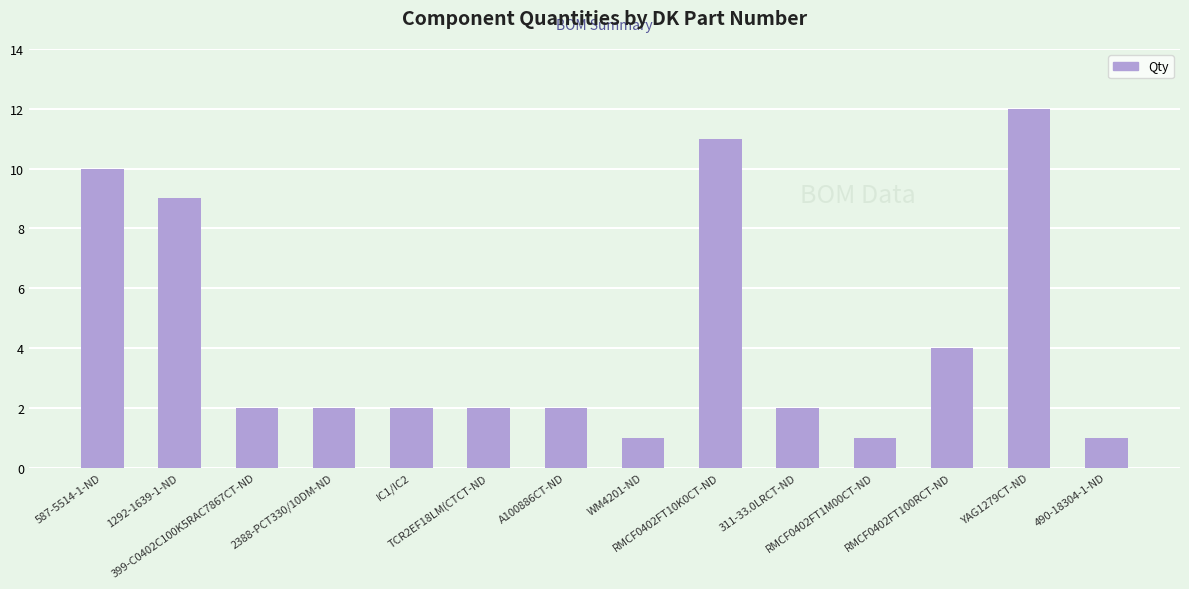

Which label corresponds to the largest value in the chart?

YAG1279CT-ND